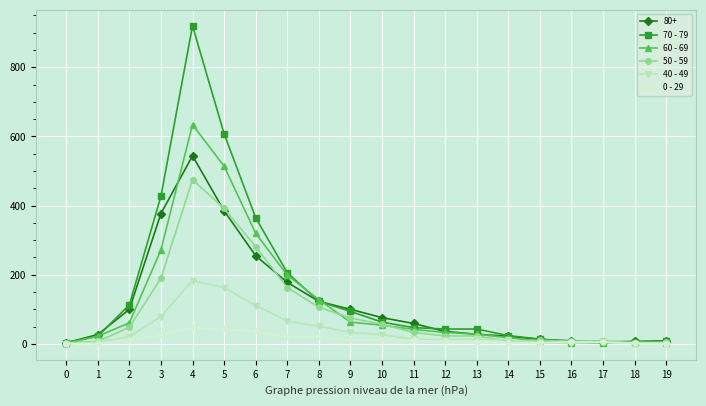

The 70 - 79 series shows 72 at 2. True or false?

False